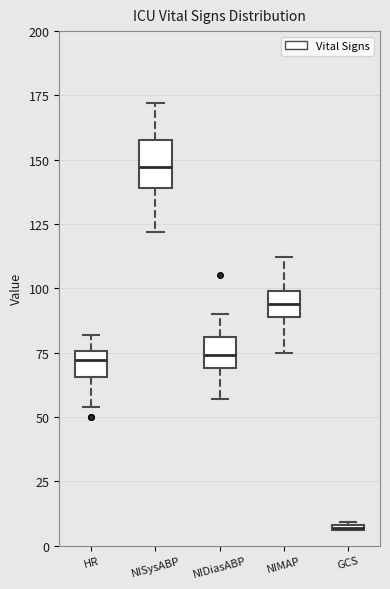

Where is the lower edge of the box for NISysABP on the y-axis? The values are not printed on the chart, so give them approximately, as read against the axis.

140